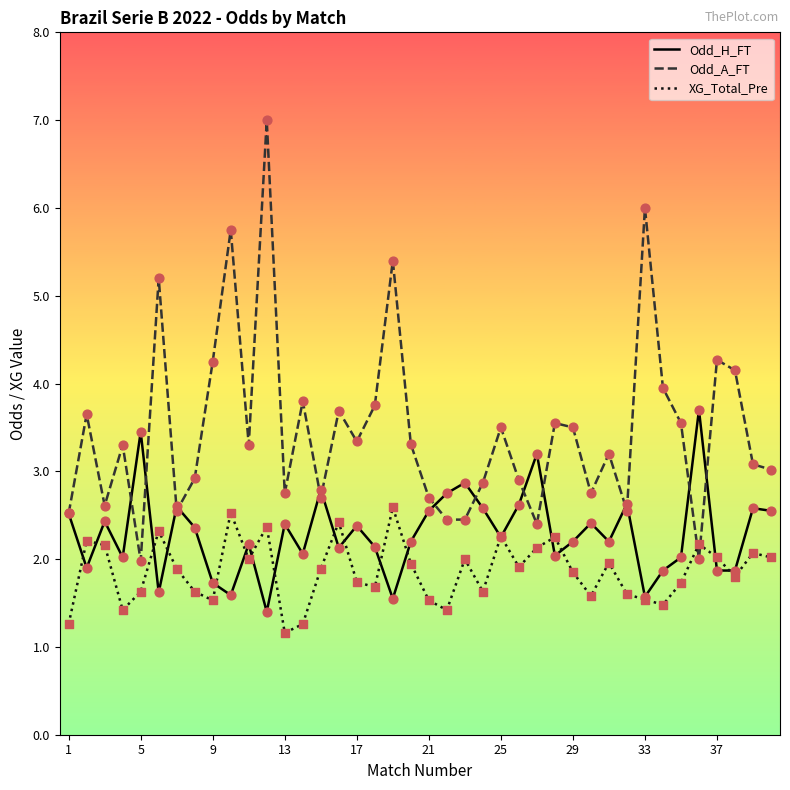

True or false: Odd_A_FT and XG_Total_Pre cross at least once.

True